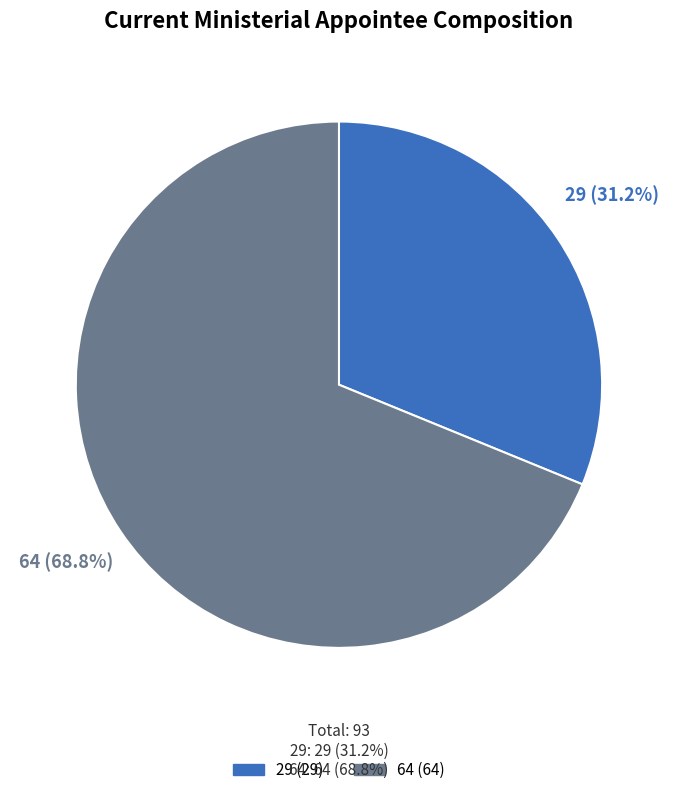

Which slice is the largest?

64